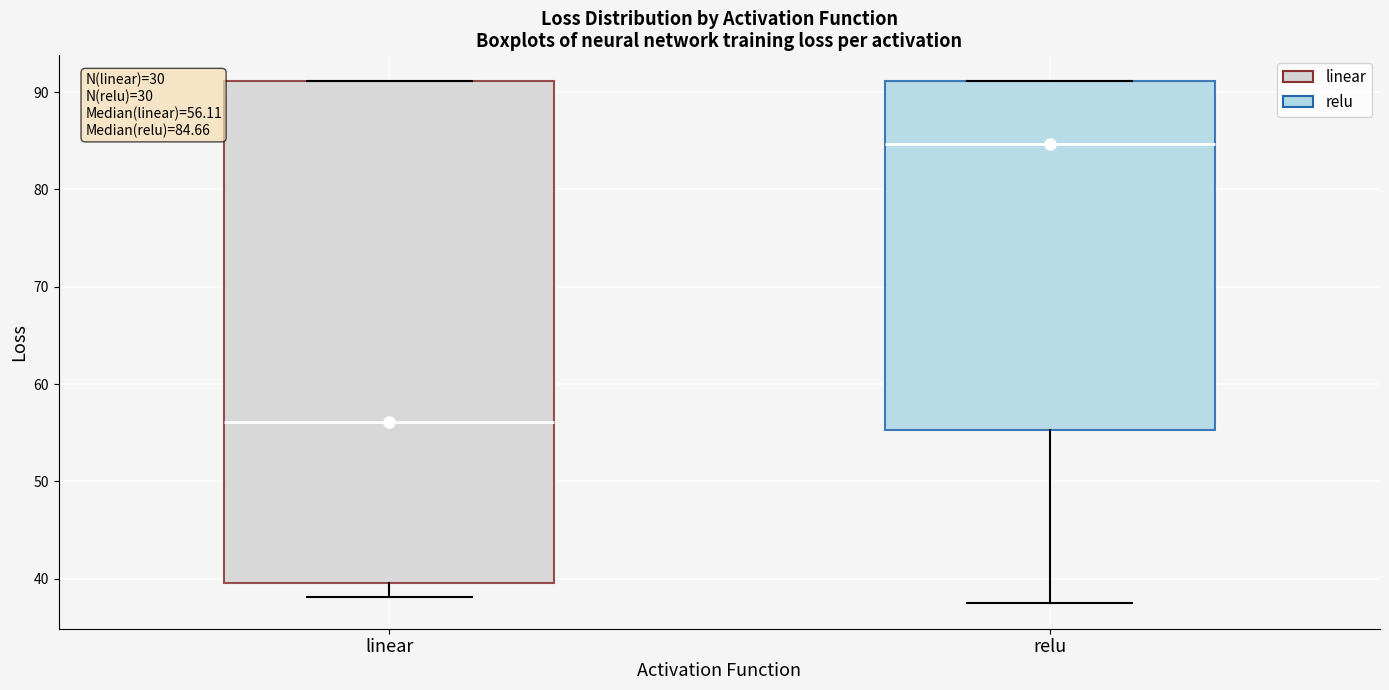

Comparing the boxes themselves (not the whiskers), which one is the tallest?

linear